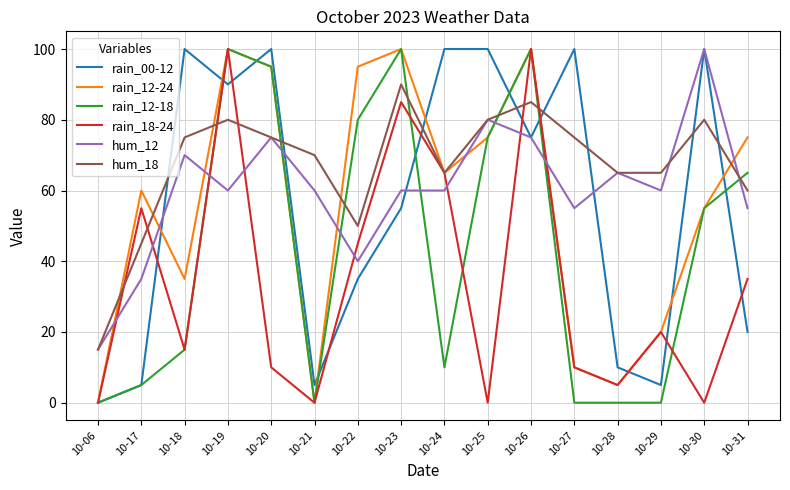

Reading right to left, transcribe all the data shown in this chart.

rain_00-12: 10-31=20	10-30=100	10-29=5	10-28=10	10-27=100	10-26=75	10-25=100	10-24=100	10-23=55	10-22=35	10-21=5	10-20=100	10-19=90	10-18=100	10-17=5	10-06=0
rain_12-24: 10-31=75	10-30=55	10-29=20	10-28=5	10-27=10	10-26=100	10-25=75	10-24=65	10-23=100	10-22=95	10-21=0	10-20=95	10-19=100	10-18=35	10-17=60	10-06=0
rain_12-18: 10-31=65	10-30=55	10-29=0	10-28=0	10-27=0	10-26=100	10-25=75	10-24=10	10-23=100	10-22=80	10-21=0	10-20=95	10-19=100	10-18=15	10-17=5	10-06=0
rain_18-24: 10-31=35	10-30=0	10-29=20	10-28=5	10-27=10	10-26=100	10-25=0	10-24=65	10-23=85	10-22=45	10-21=0	10-20=10	10-19=100	10-18=15	10-17=55	10-06=0
hum_12: 10-31=55	10-30=100	10-29=60	10-28=65	10-27=55	10-26=75	10-25=80	10-24=60	10-23=60	10-22=40	10-21=60	10-20=75	10-19=60	10-18=70	10-17=35	10-06=15
hum_18: 10-31=60	10-30=80	10-29=65	10-28=65	10-27=75	10-26=85	10-25=80	10-24=65	10-23=90	10-22=50	10-21=70	10-20=75	10-19=80	10-18=75	10-17=45	10-06=15